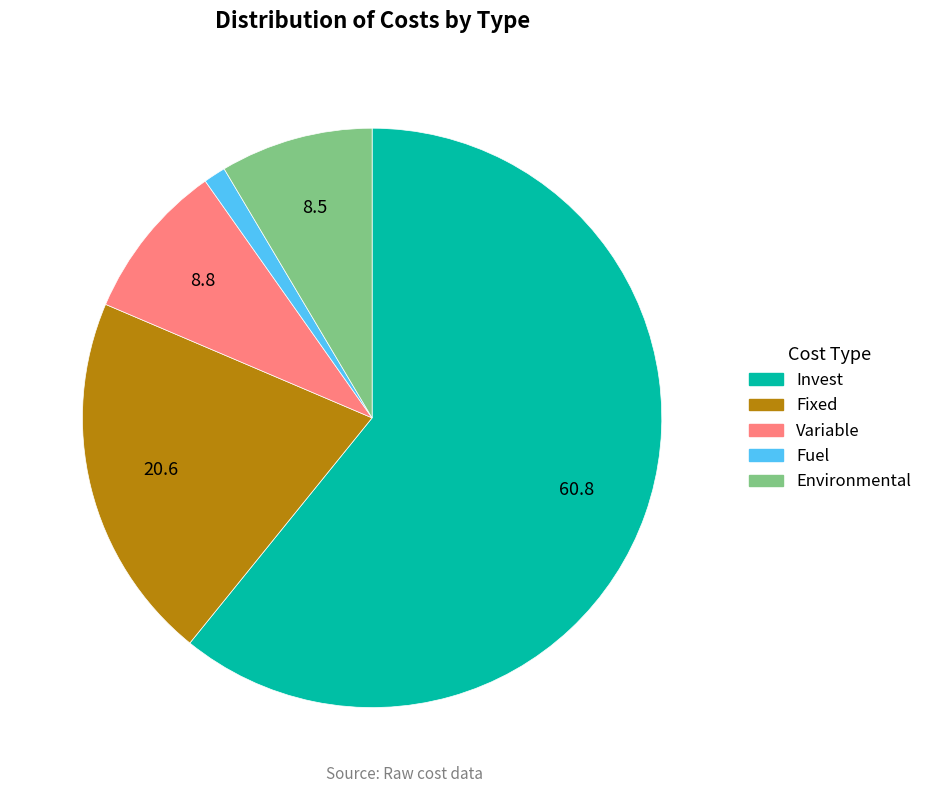

Which has a higher value, Fixed or Variable?

Fixed